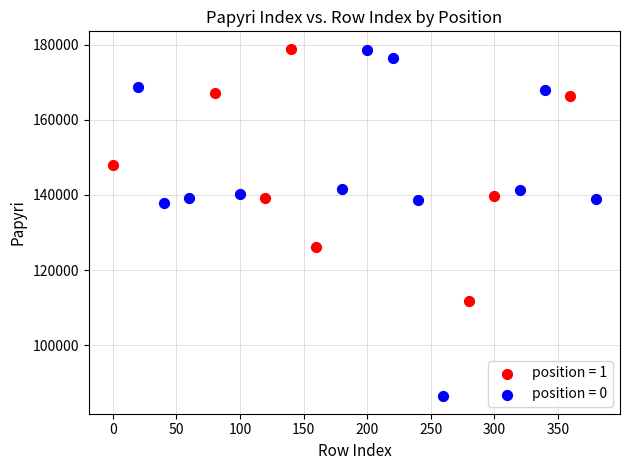

Which series reaches the minimum Y coordinate?

position = 0